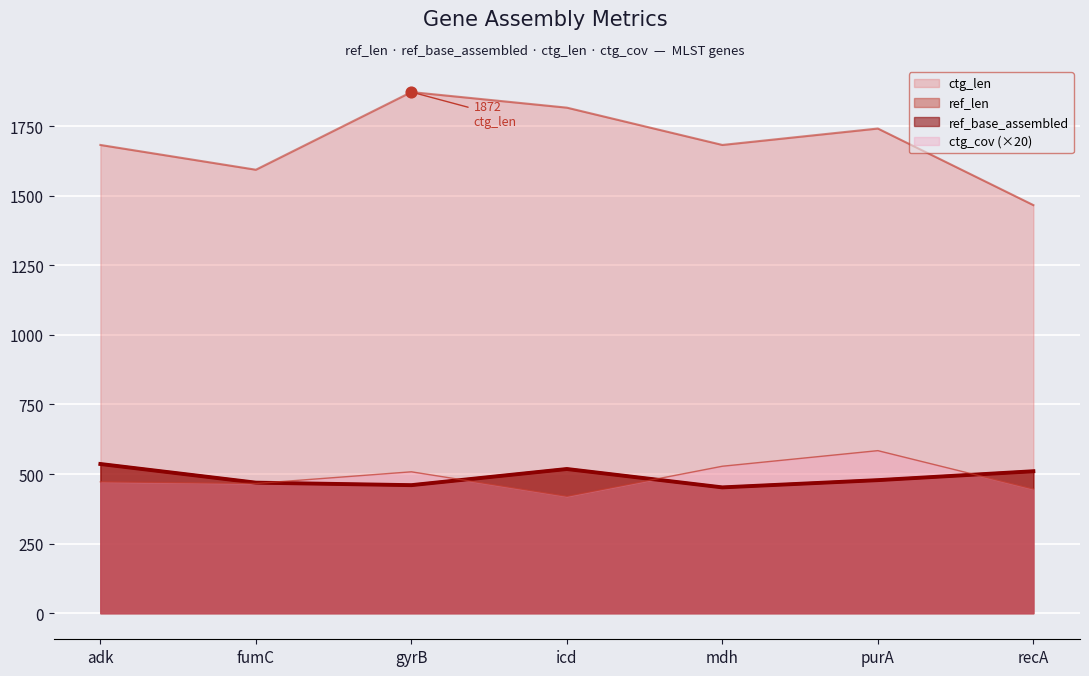

Which series has the widest spread of Y values?

ctg_len